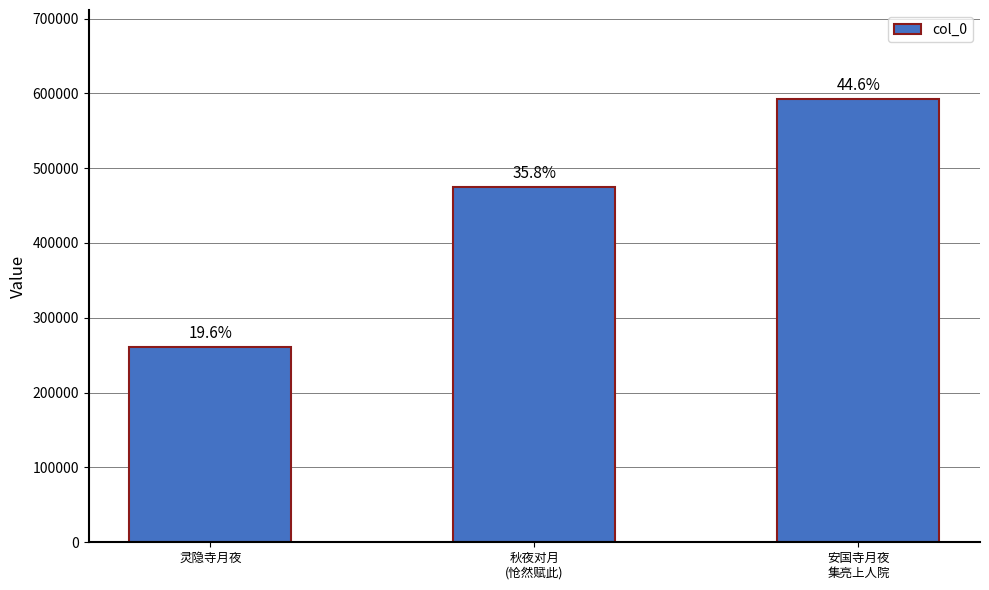

Rank the categories by value from highest to lowest.

安国寺月夜
集亮上人院, 秋夜对月
(怆然赋此), 灵隐寺月夜